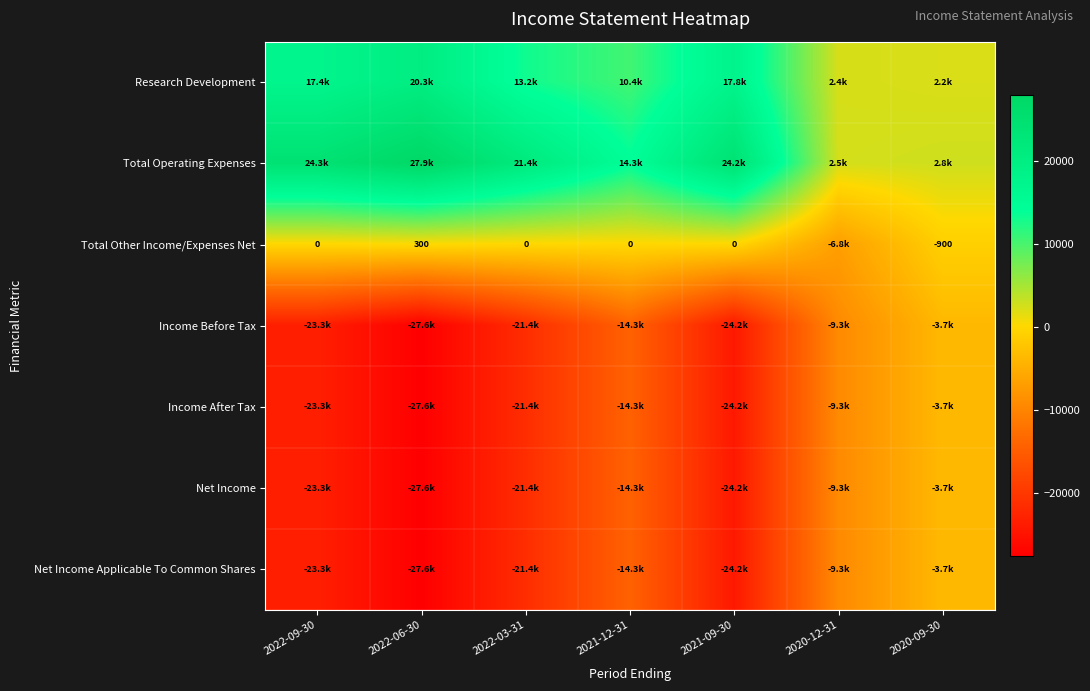

At which label does Total Other Income/Expenses Net reach its peak?

2022-06-30